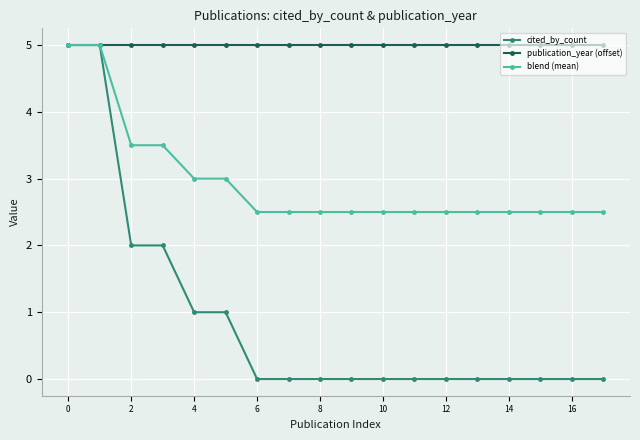

What is the minimum value for blend (mean)?

2.5